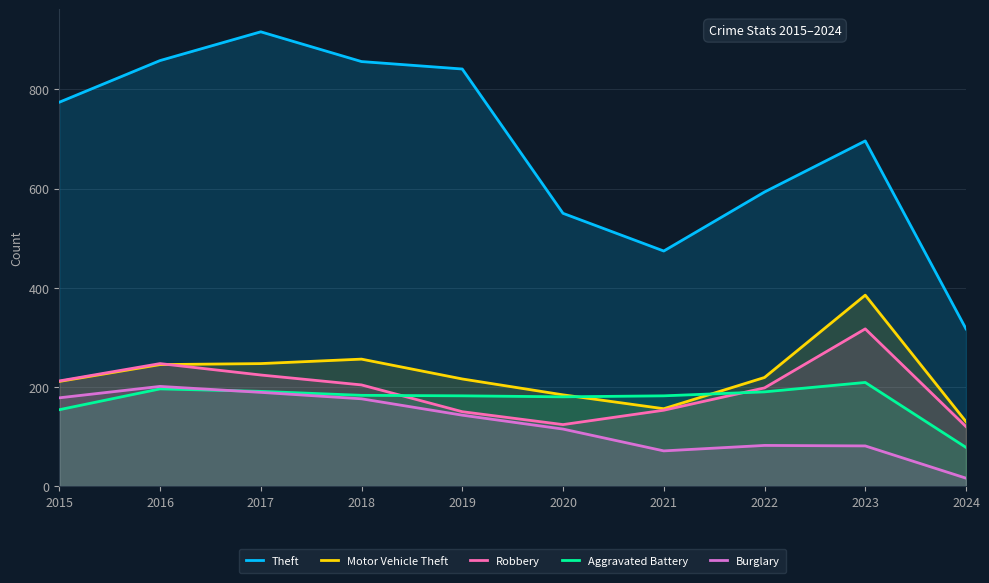

Read the Theft value at 2024, to the nearest 100.

300